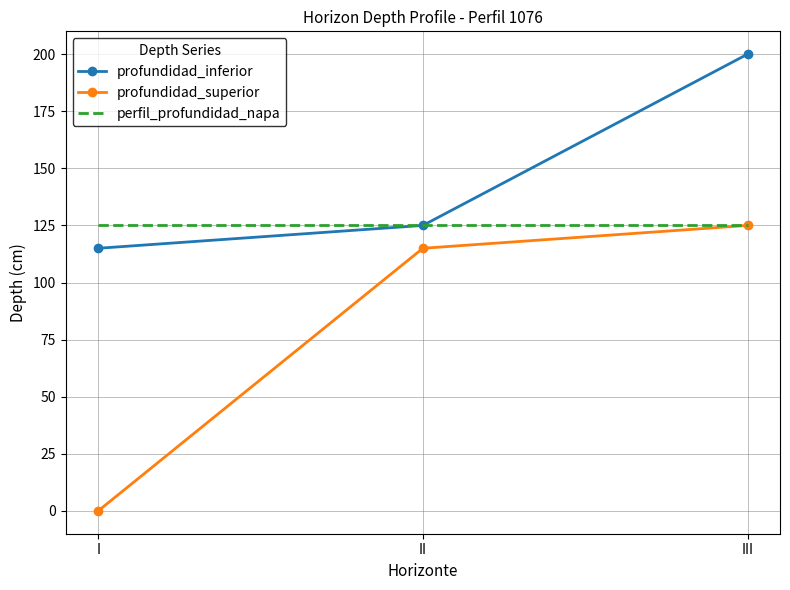

The value of profundidad_superior at III is 125. True or false?

True